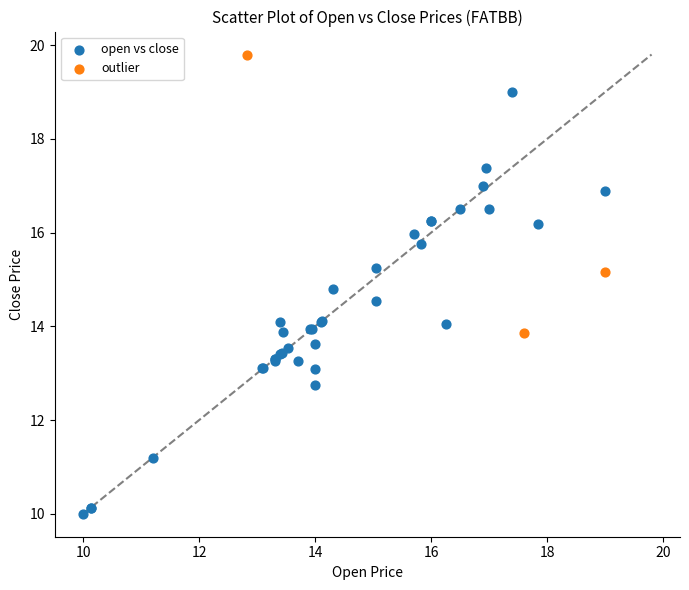

Which series contains the highest Y value?

outlier